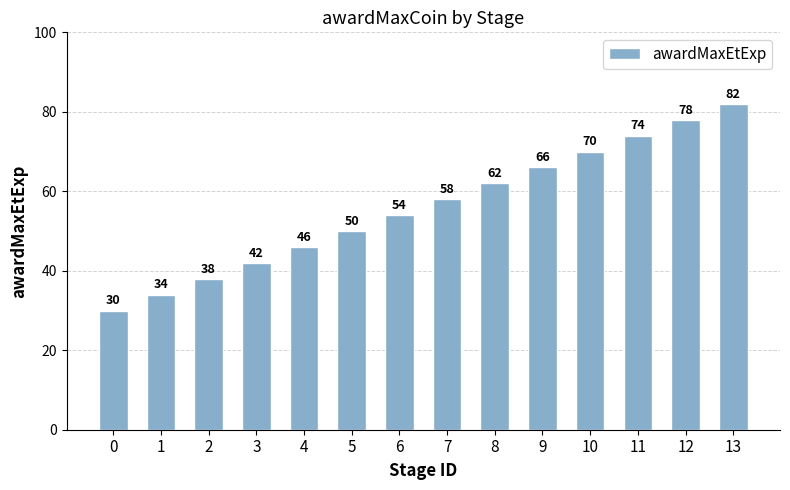

Where is the data nearest to the value 56?

6